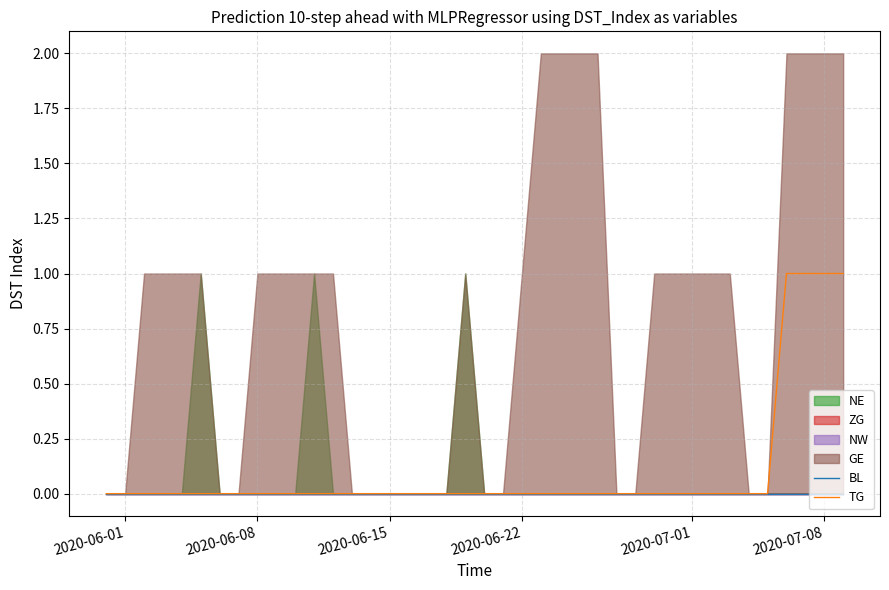

What position from the right is 2020-06-15?

25